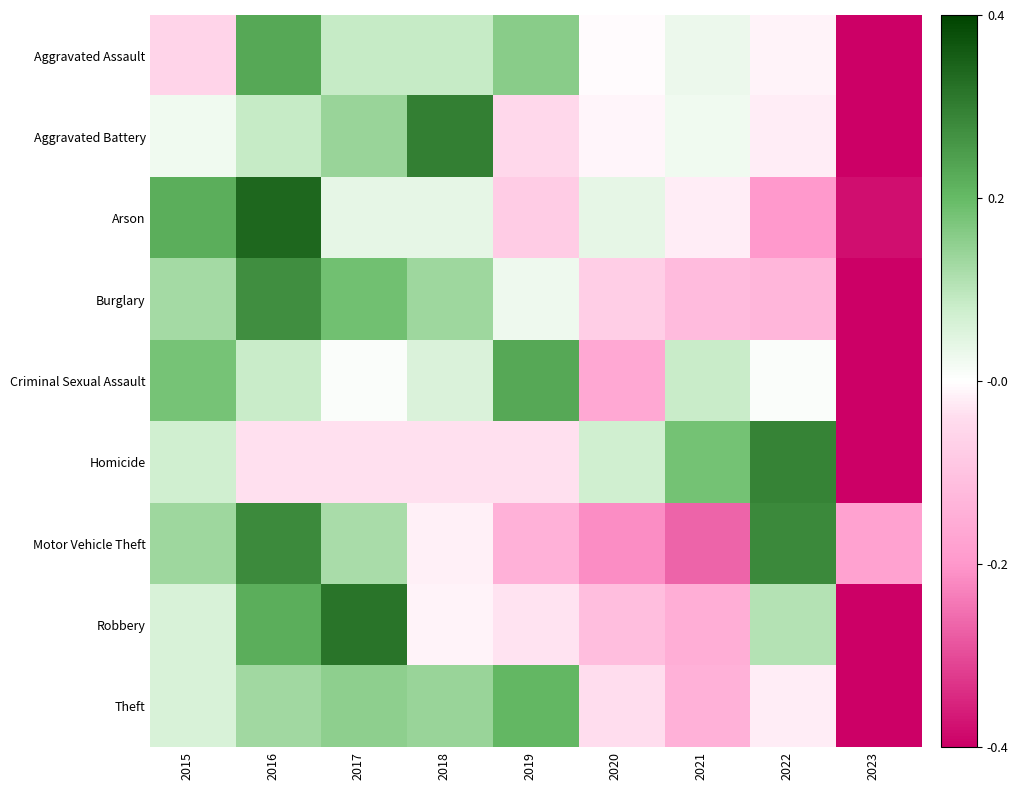

Between 2019 and 2020, which series saw the biggest shift?

Criminal Sexual Assault